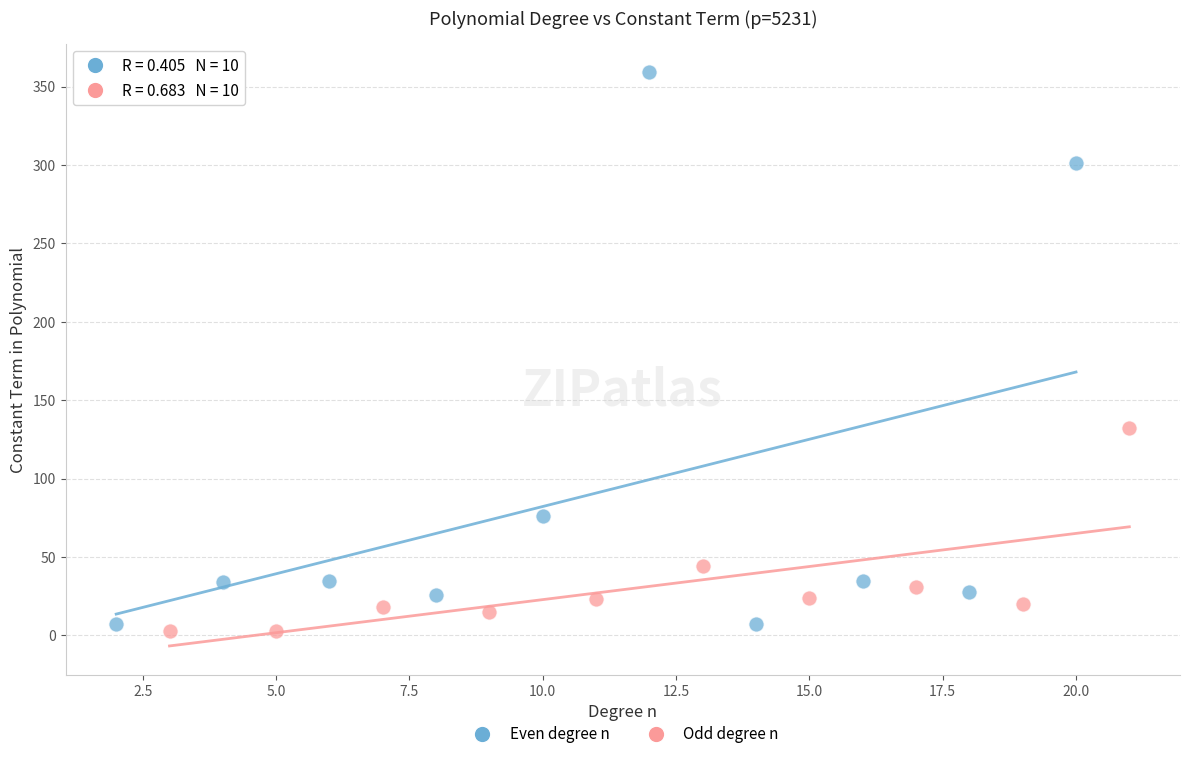

What are all the series names shown in the legend?

Even degree n, Odd degree n